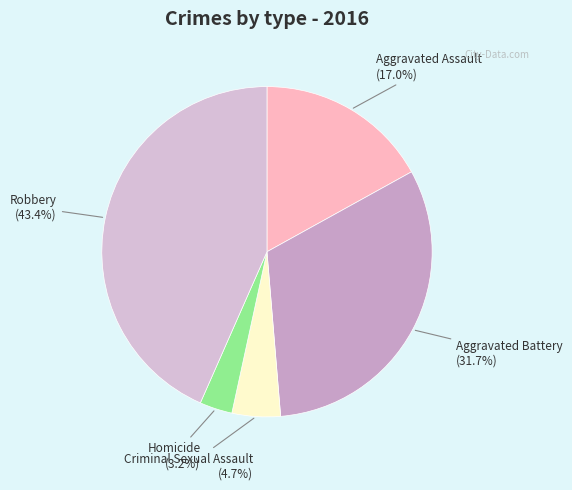

To the nearest percent, what is the difference between the largest and smallest slice percentages?

40%